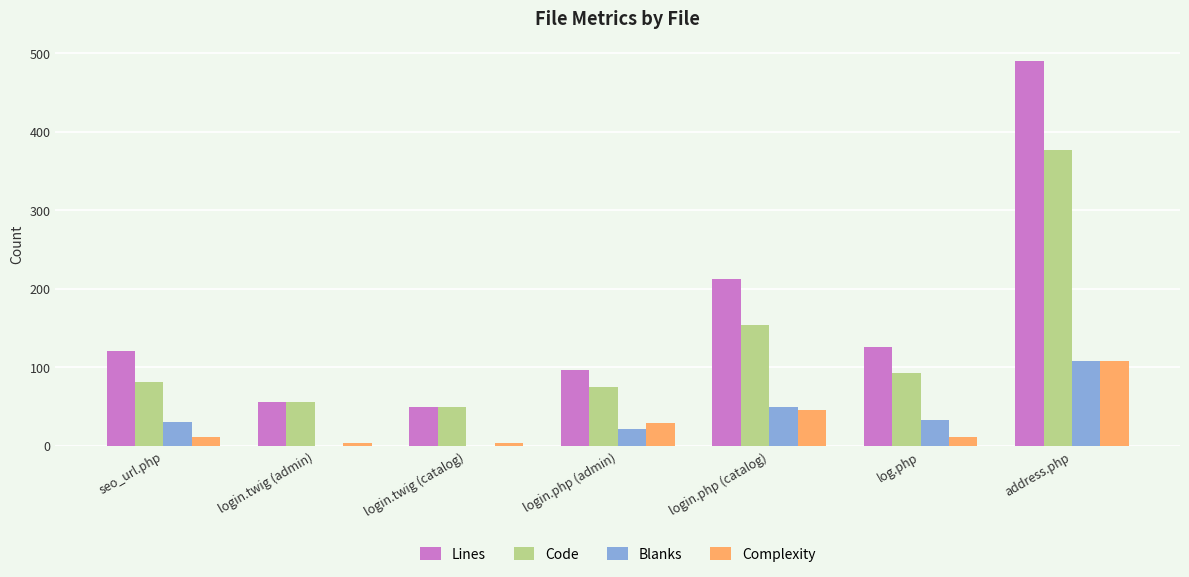

What is the sum of all Lines values?

1153